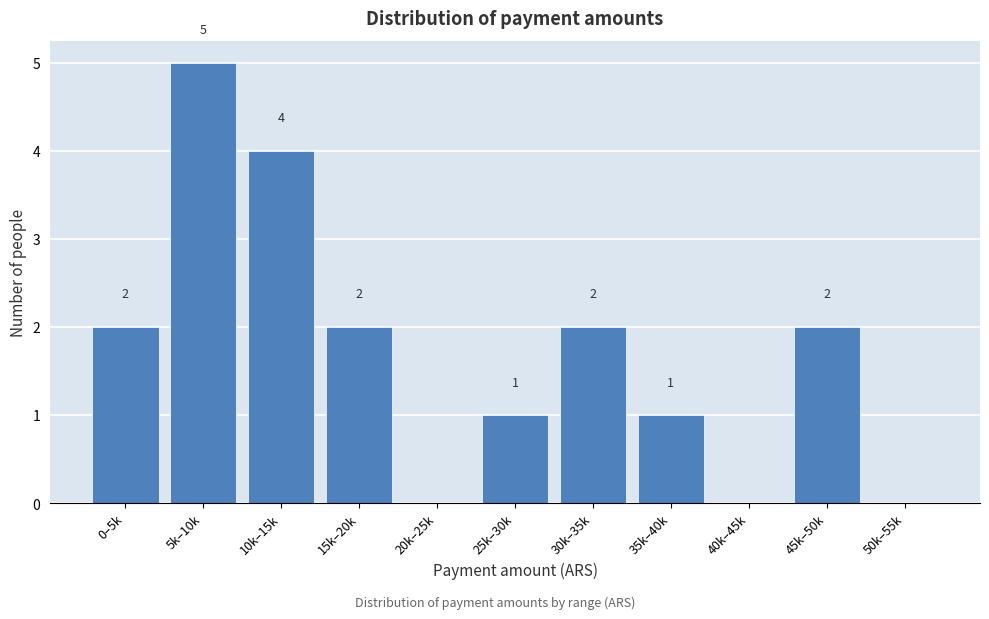

Reading left to right, list all the values displayed in this chart.

0–5k=2	5k–10k=5	10k–15k=4	15k–20k=2	20k–25k=0	25k–30k=1	30k–35k=2	35k–40k=1	40k–45k=0	45k–50k=2	50k–55k=0